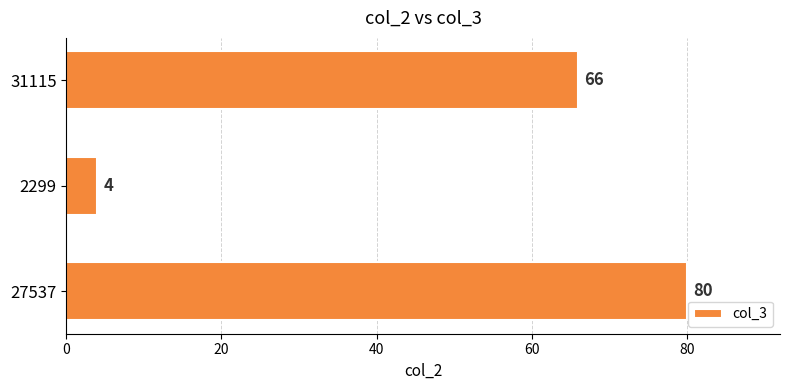

How many values are between 4 and 80?

3